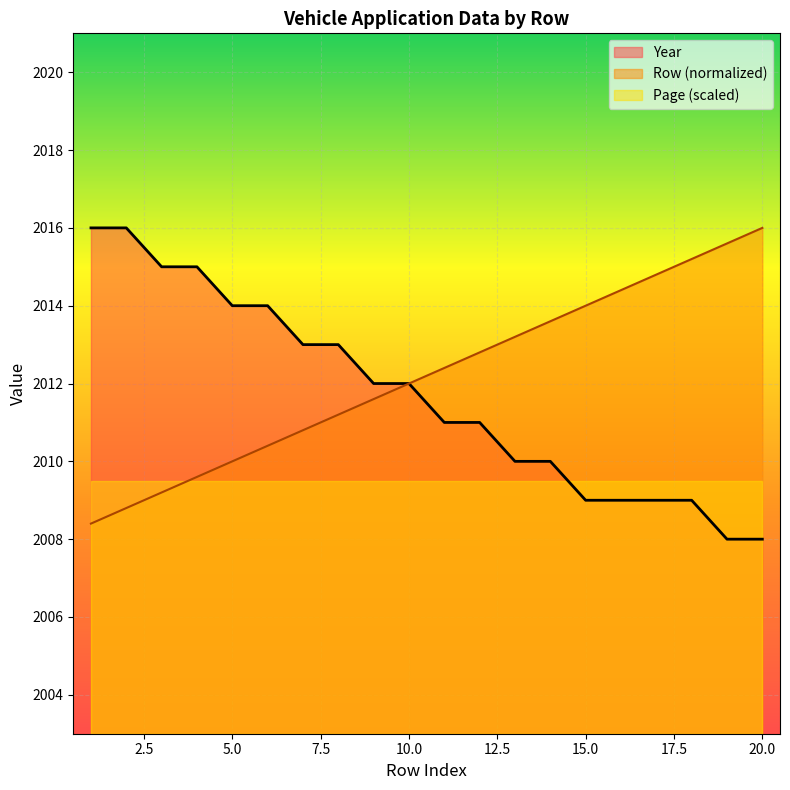

True or false: Row has a value of 2012.0 at 10.

True